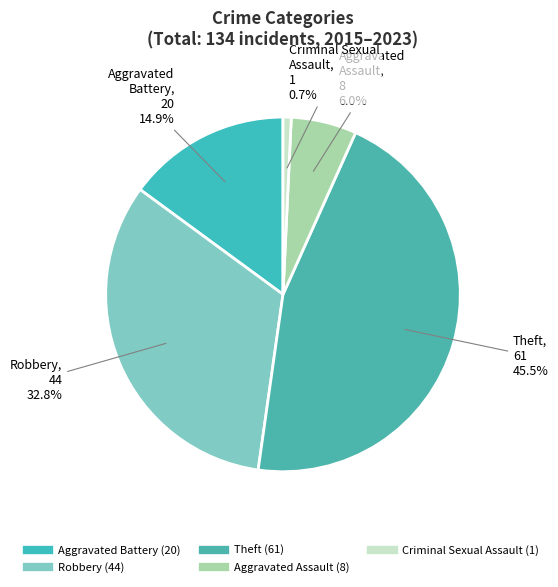

What is the smallest slice in the pie chart?

Criminal Sexual Assault